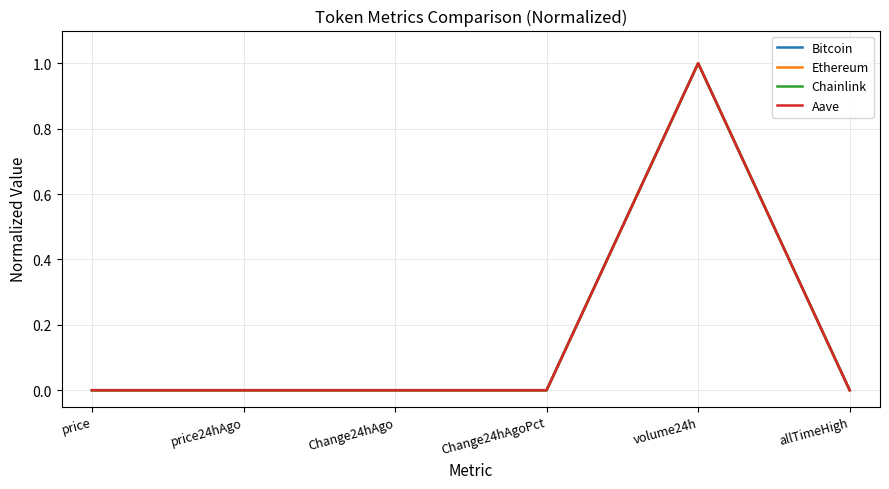

What is the difference between the Chainlink values at volume24h and allTimeHigh?

1.0